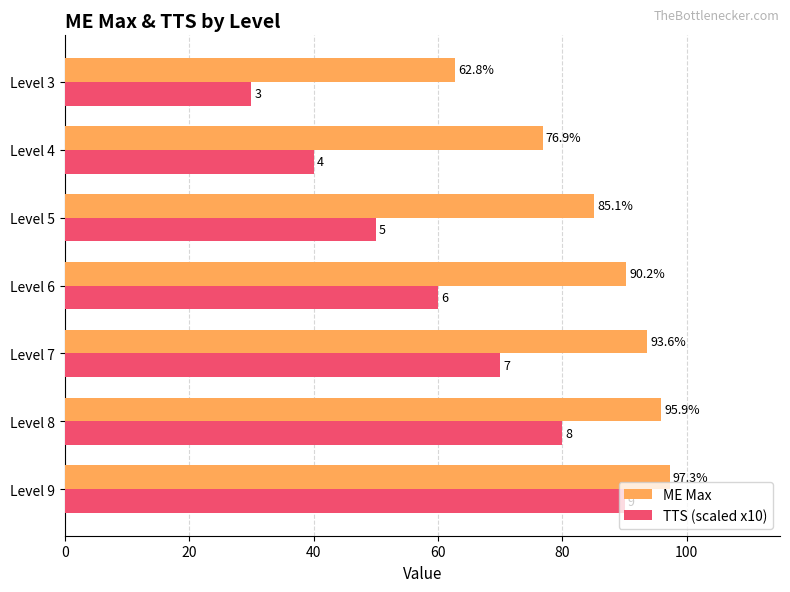

Read the TTS (scaled x10) value at Level 9.

90.0